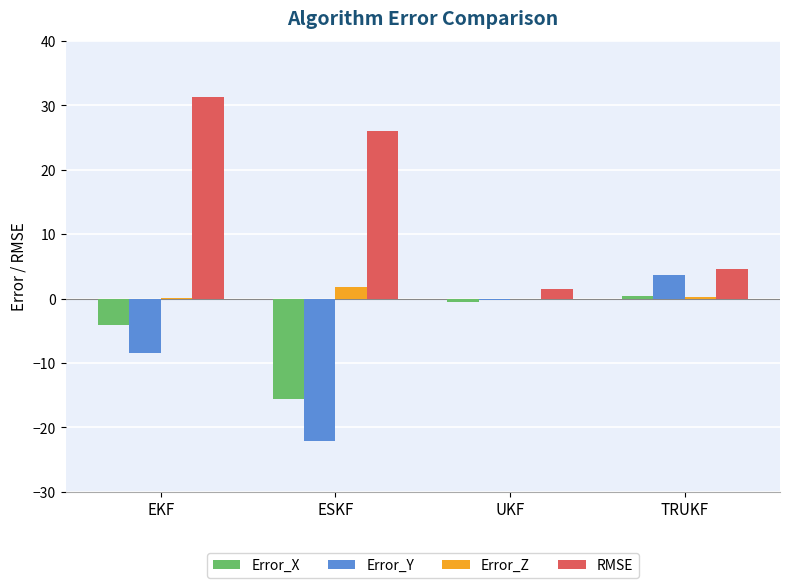

What is the total value across all series at ESKF?

-9.9